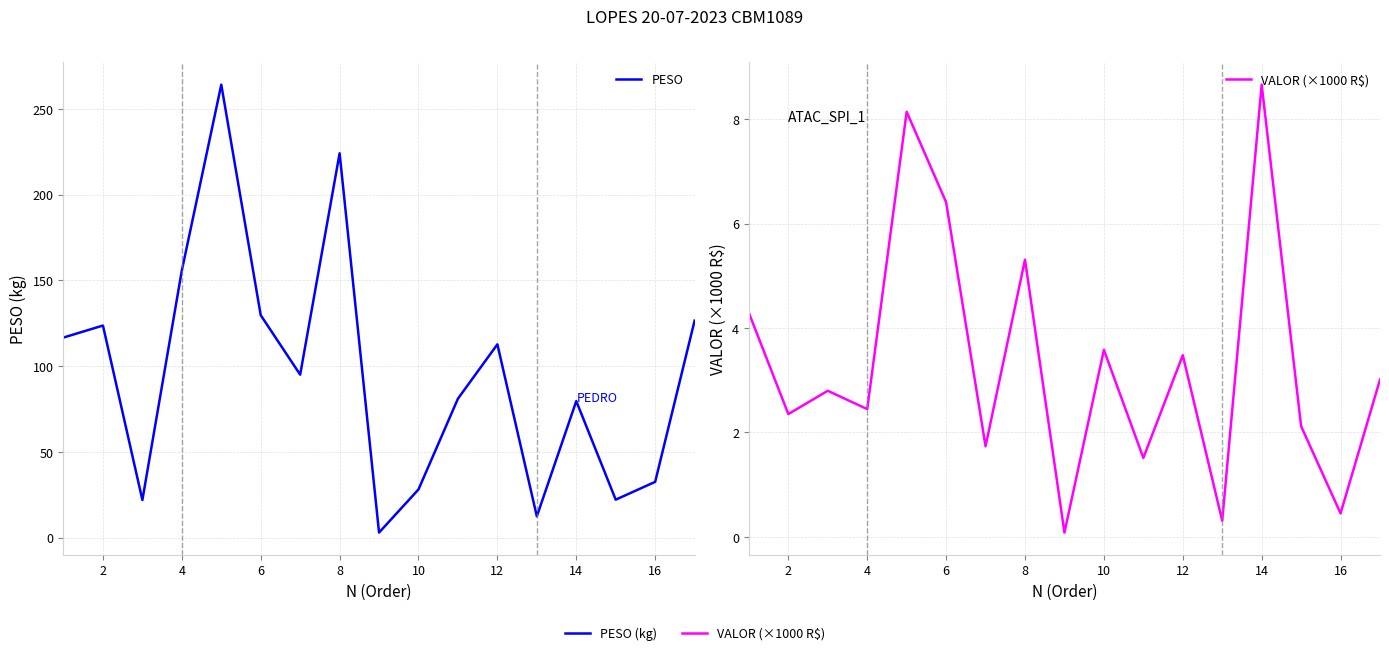

Is the value of PESO at 16 greater than the value of VALOR (×1000 R$) at 16?

Yes